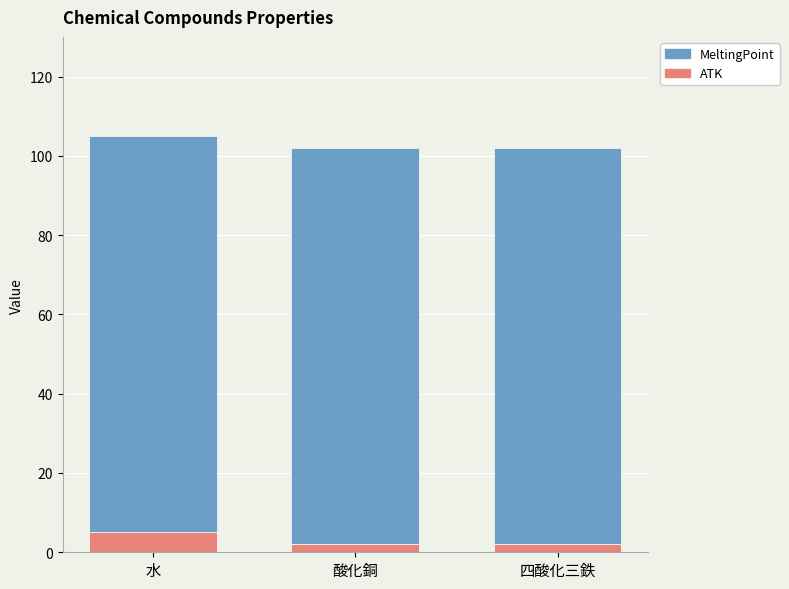

The value of ATK at 水 is 5. True or false?

True